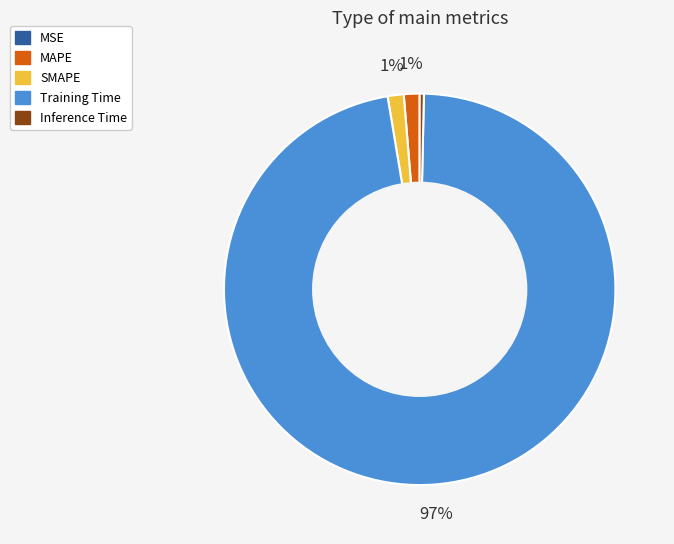

Which slice is the largest?

Training Time